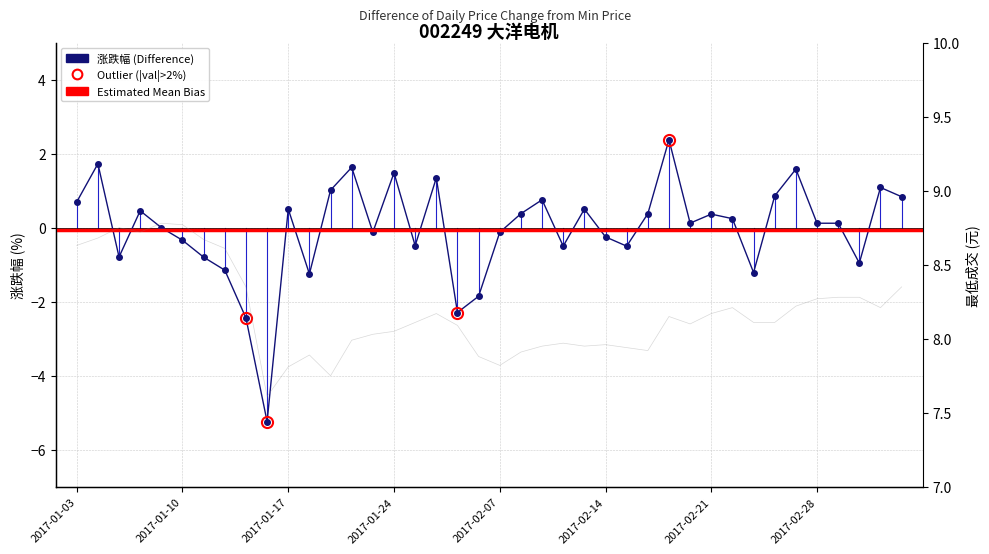

True or false: 最低成交 and 涨跌幅 cross at least once.

False